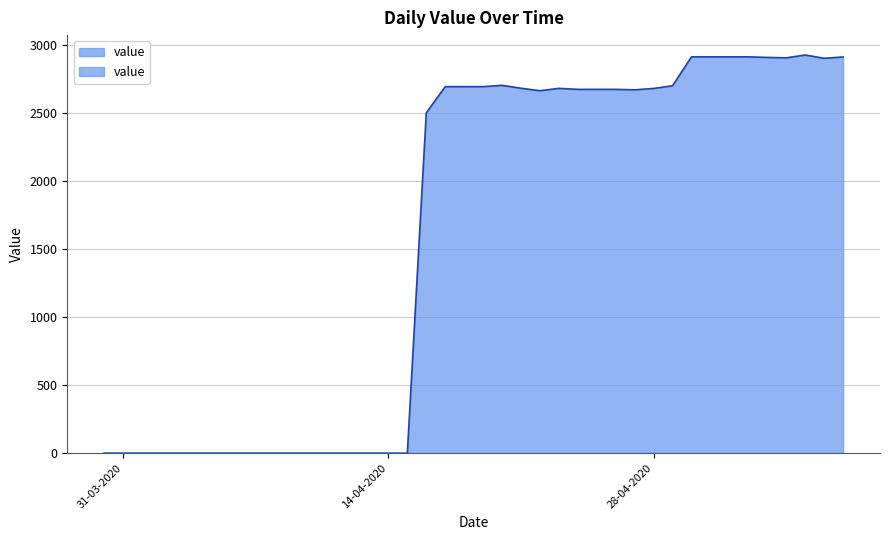

What is the label of the 25th point from the right?

14-04-2020